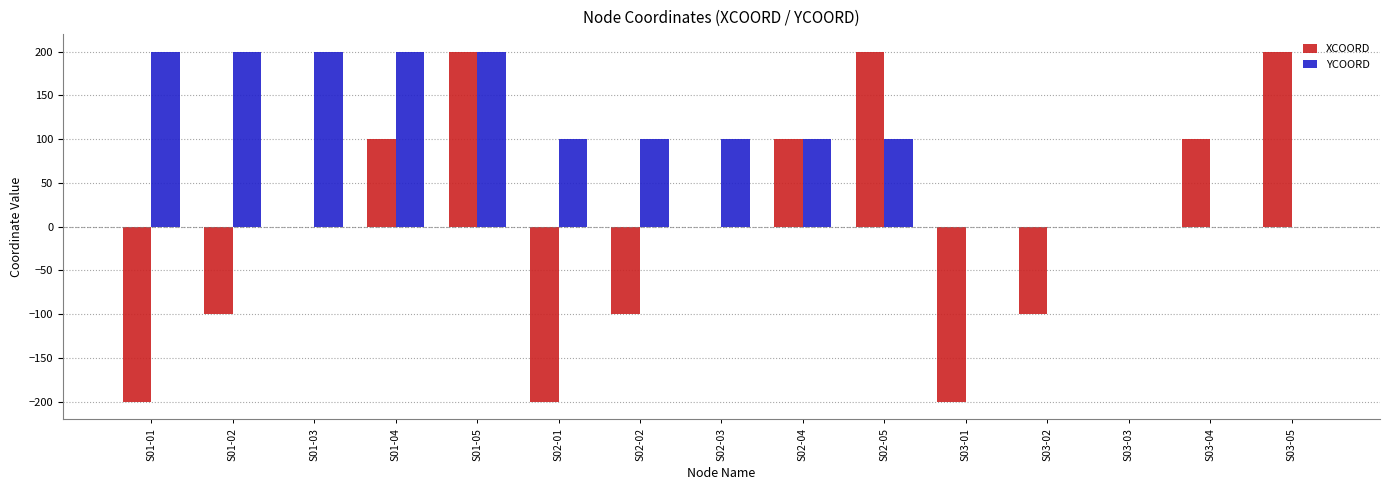

What is the total value across all series at S01-05?

400